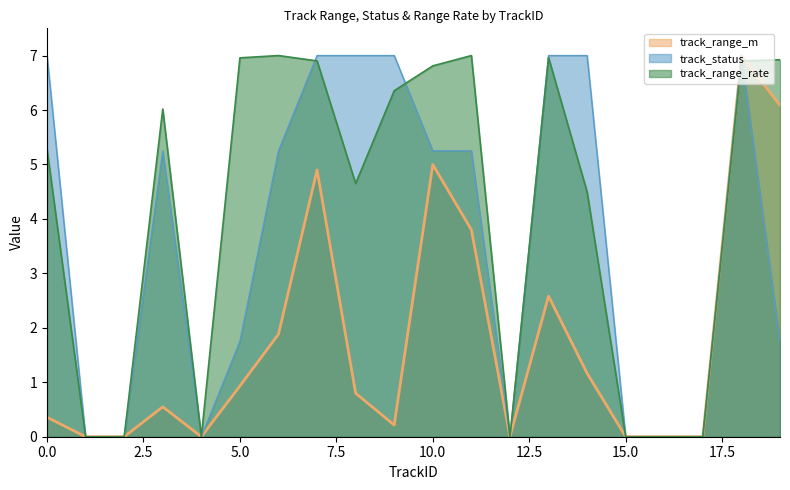

What is the difference between the track_range_rate_neg values at 14 and 12?

4.5